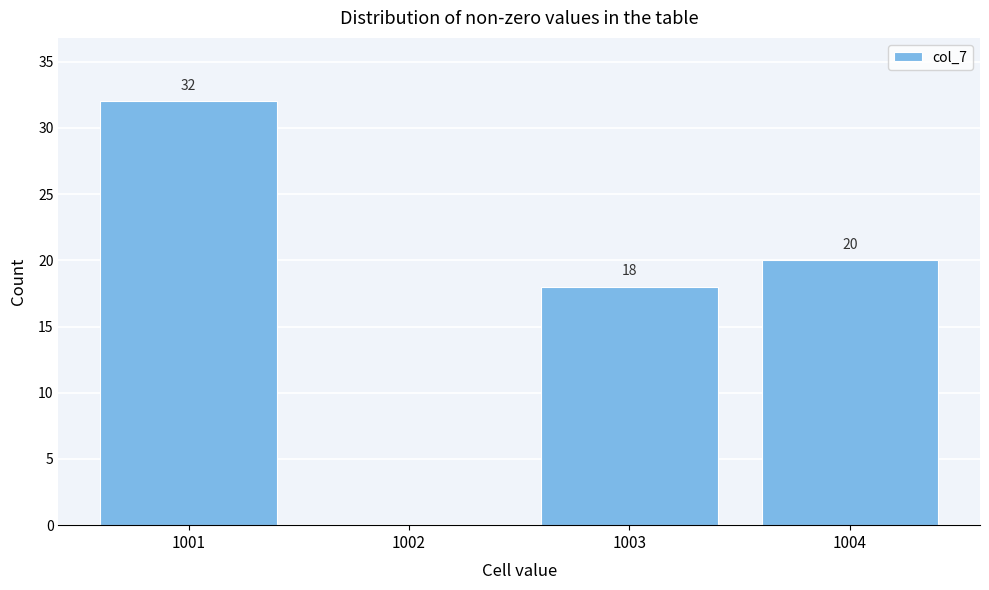

Over which range of the x-axis is the bar tallest?

1000.5 to 1001.5